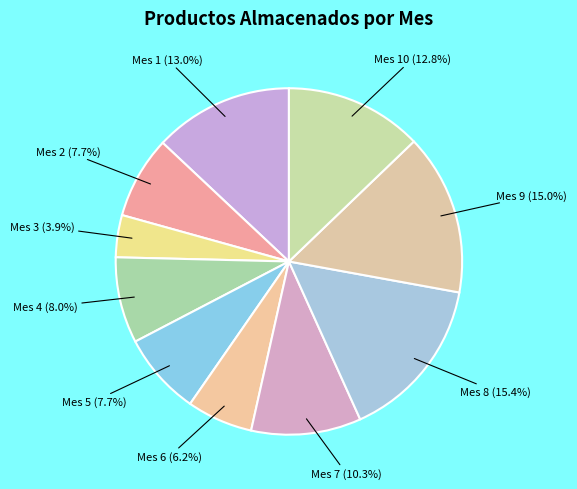

Which category has the biggest portion of the pie?

Mes 8